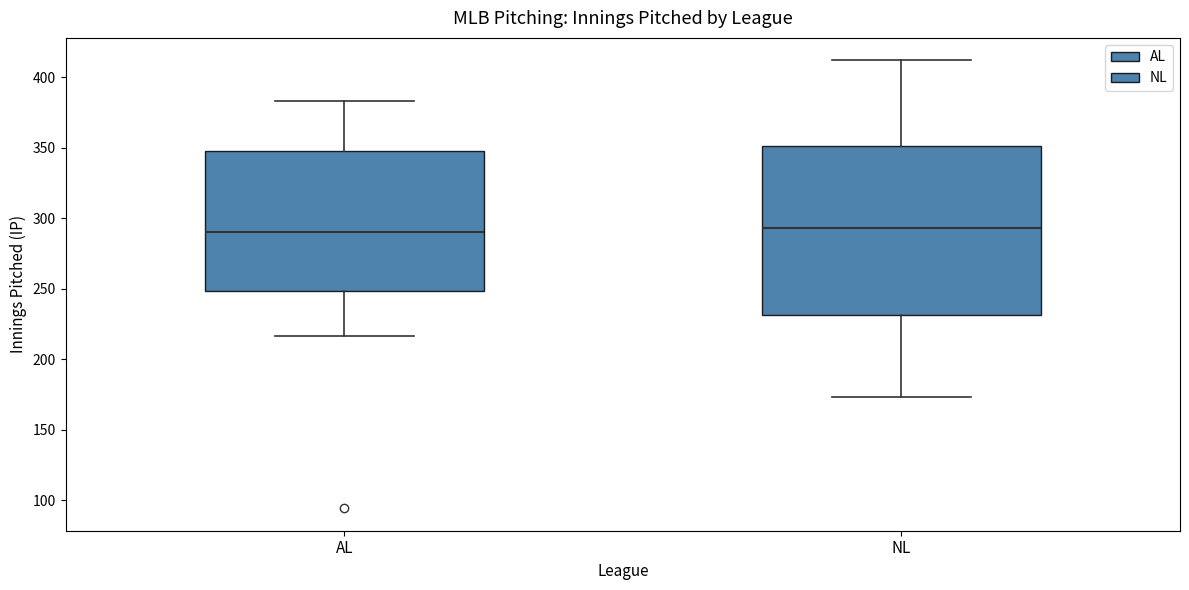

Comparing the boxes themselves (not the whiskers), which one is the tallest?

NL